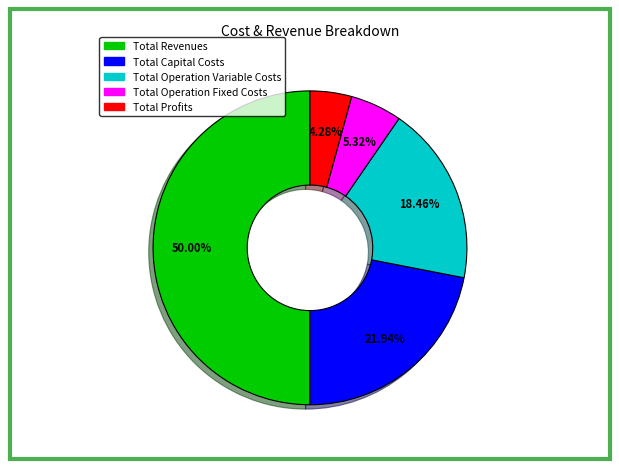

What portion of the pie excludes Total Operation Variable Costs?

81.5%